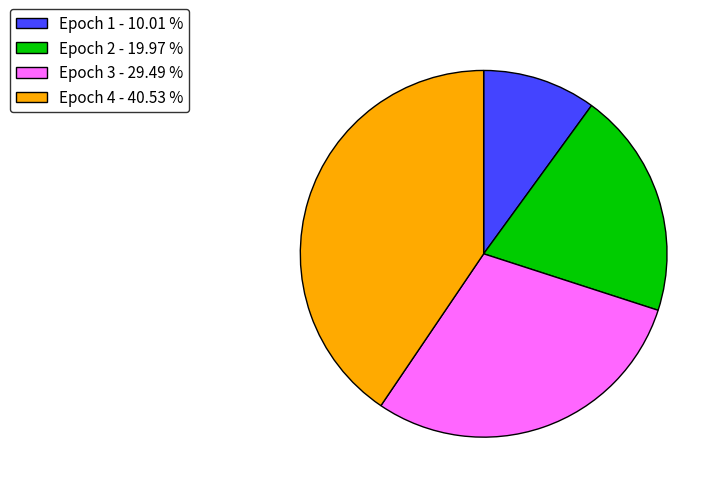

Between Epoch 2 and Epoch 3, which is larger?

Epoch 3